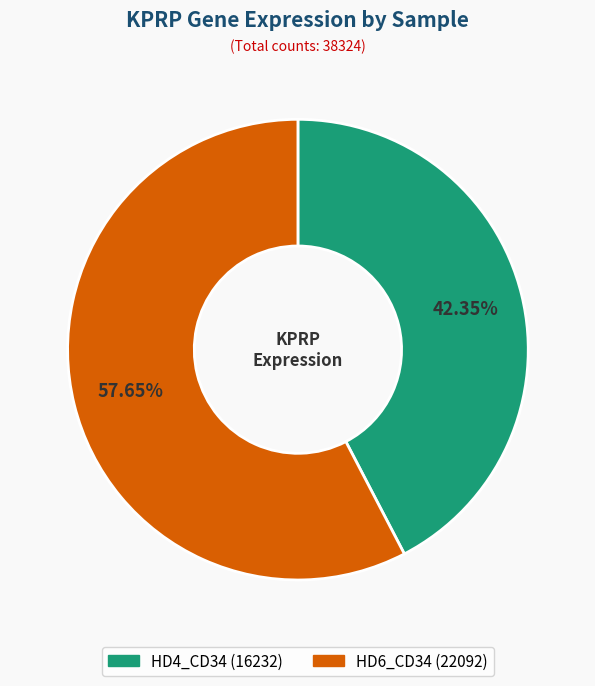

The HD4_CD34 slice represents 42% of the pie. True or false?

True